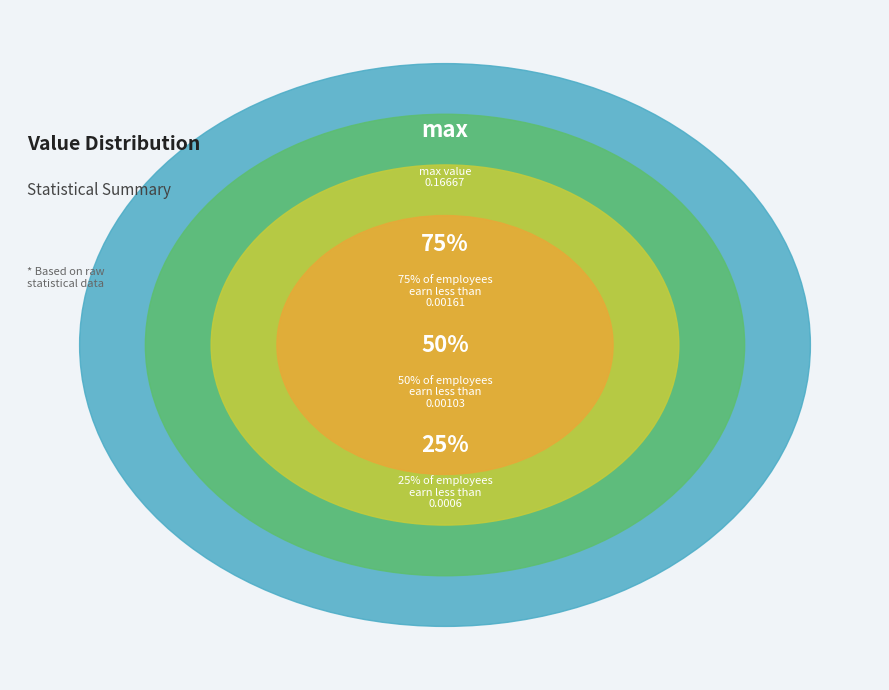

Rank the categories by value from lowest to highest.

25%, 50%, 75%, max